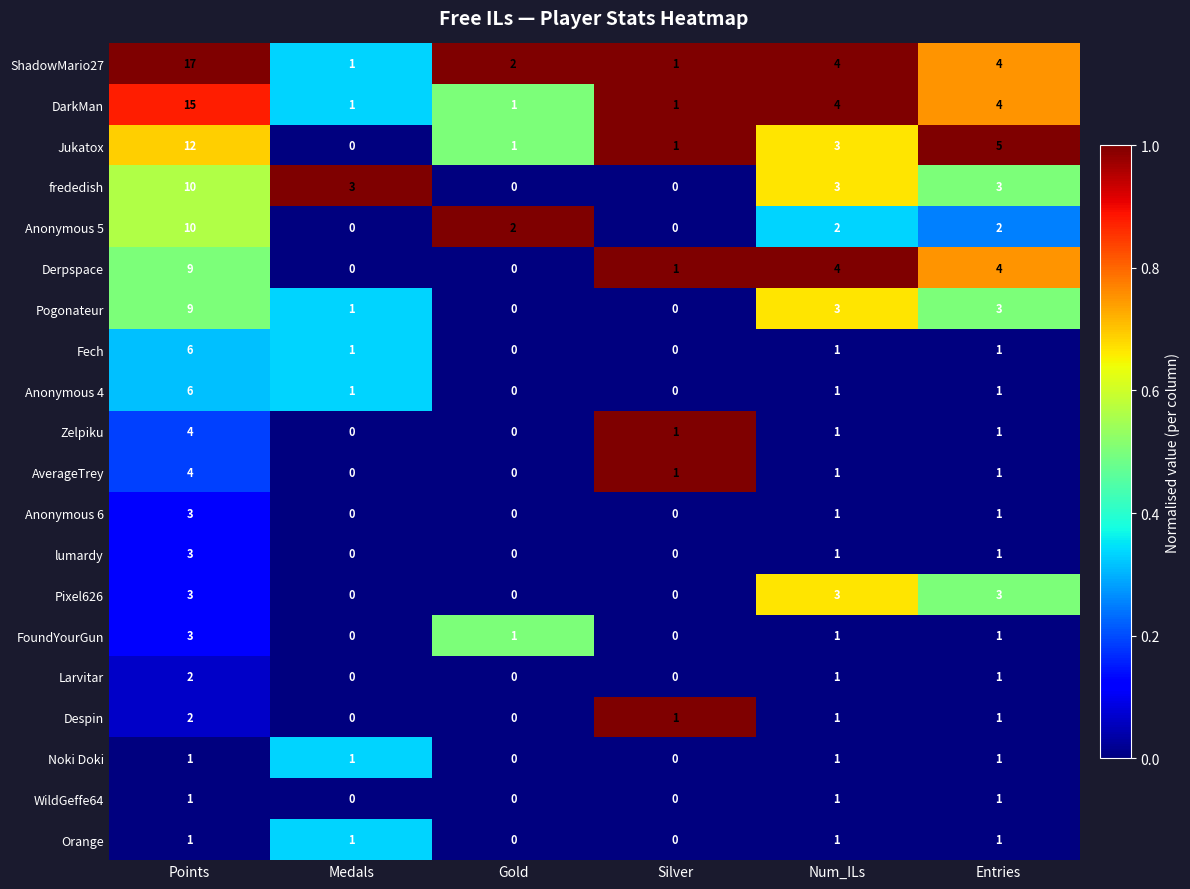

What is the difference between the maximum and minimum values in the Pixel626 series?

3